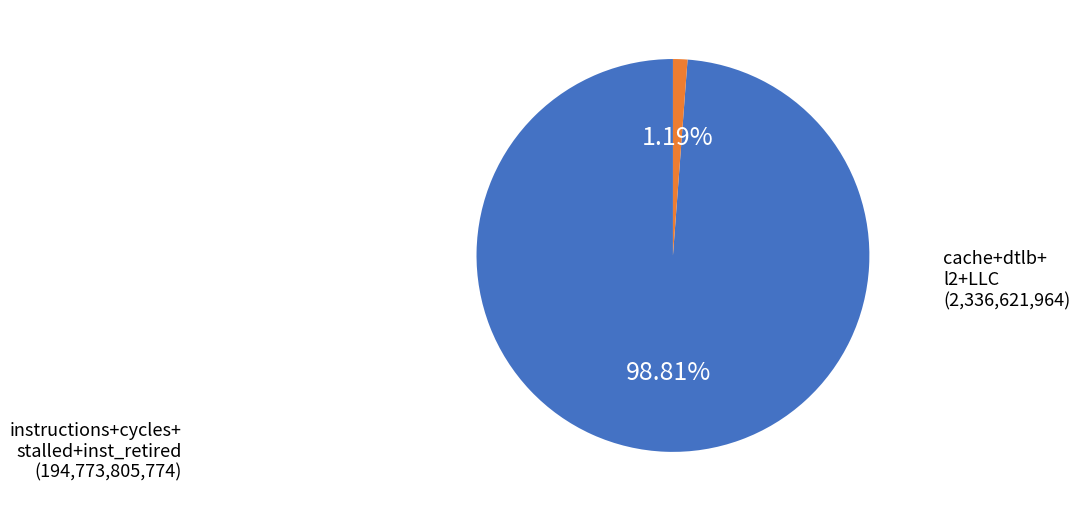

Does any single category account for the majority?

Yes